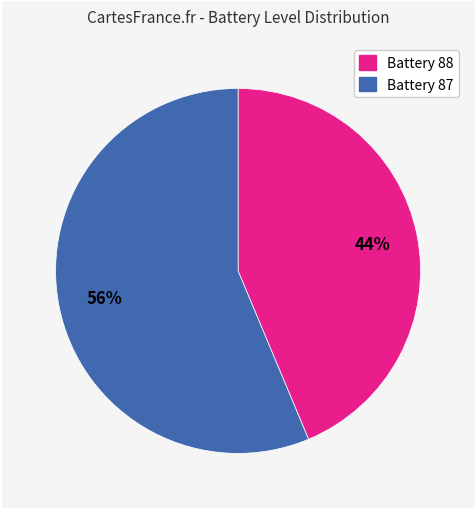

Does any single category account for the majority?

Yes